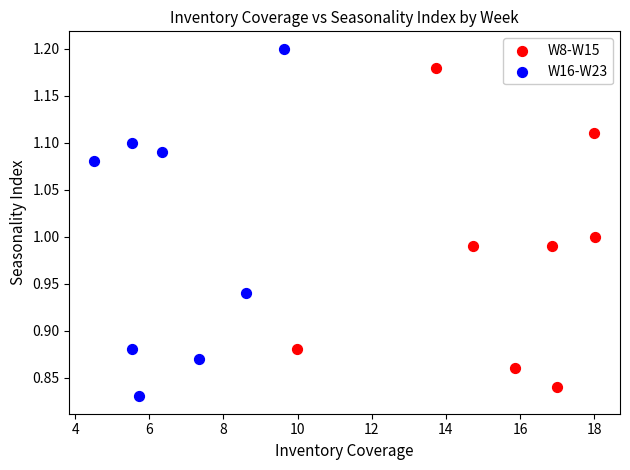

Which series contains the highest Y value?

W16-W23